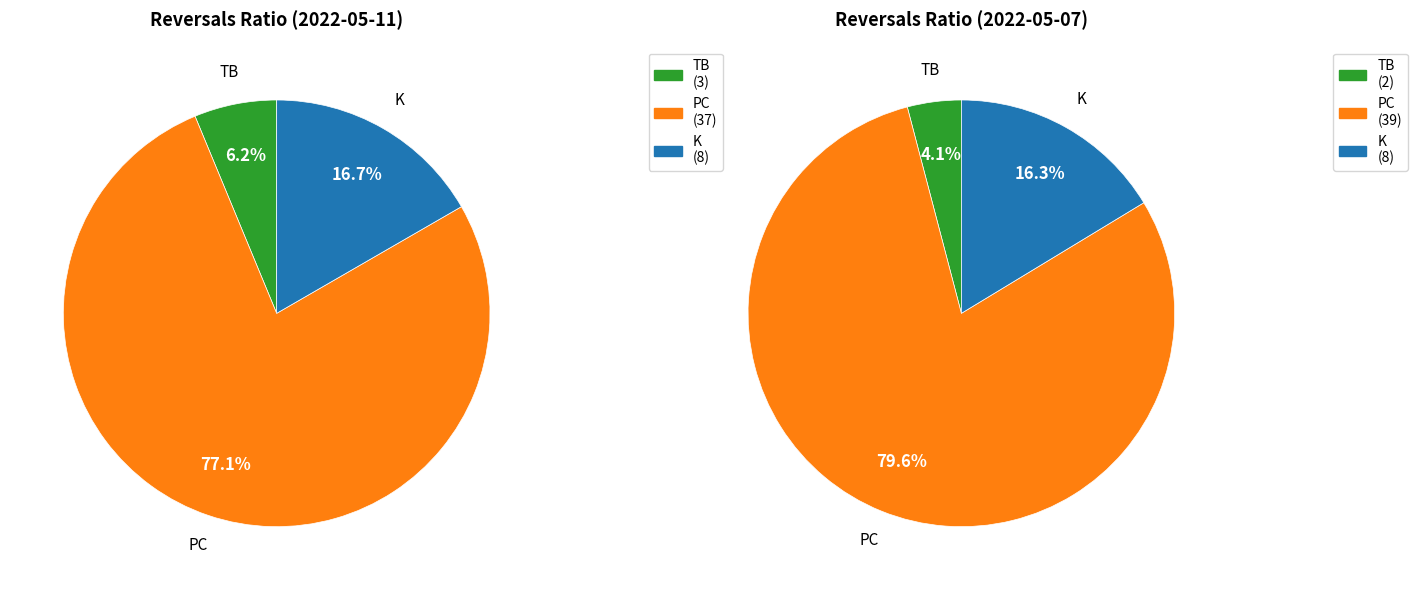

Between 2022-05-11 and 2022-05-07, which series saw the biggest shift?

PC